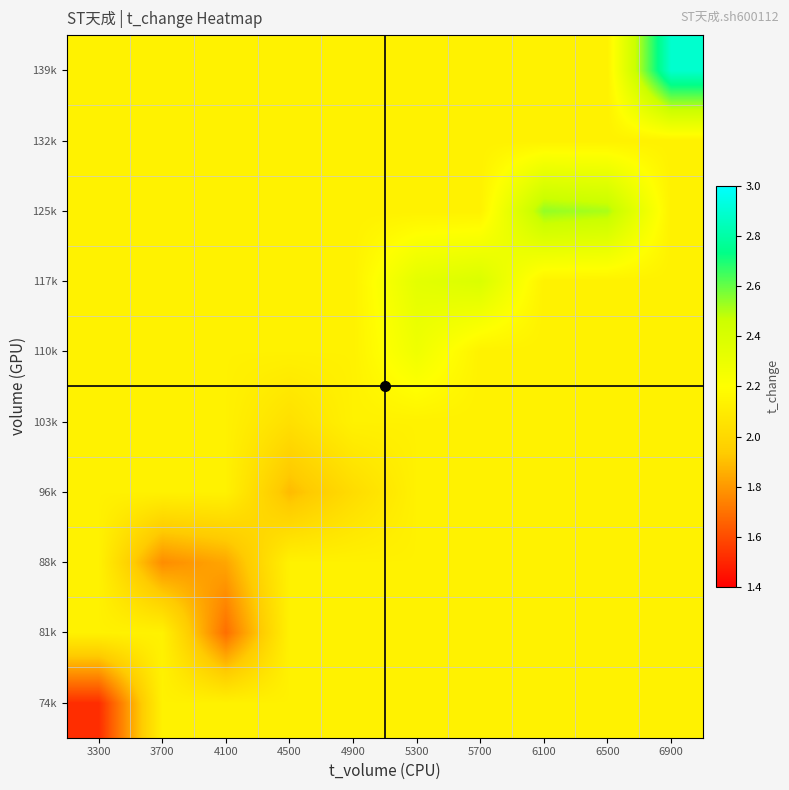

Reading left to right, extract all data points from this chart.

74k: 3300=1.5	3700=2.1	4100=2.1	4500=2.1	4900=2.1	5300=2.1	5700=2.1	6100=2.1	6500=2.1	6900=2.1
81k: 3300=2.1	3700=2.1	4100=1.7	4500=2.1	4900=2.1	5300=2.1	5700=2.1	6100=2.1	6500=2.1	6900=2.1
88k: 3300=2.1	3700=1.8	4100=1.8	4500=2.1	4900=2.1	5300=2.1	5700=2.1	6100=2.1	6500=2.1	6900=2.1
96k: 3300=2.1	3700=2.1	4100=2.1	4500=1.9	4900=2.0	5300=2.1	5700=2.1	6100=2.1	6500=2.1	6900=2.1
103k: 3300=2.1	3700=2.1	4100=2.1	4500=2.0	4900=2.1	5300=2.1	5700=2.1	6100=2.1	6500=2.1	6900=2.1
110k: 3300=2.1	3700=2.1	4100=2.1	4500=2.1	4900=2.1	5300=2.3	5700=2.1	6100=2.1	6500=2.1	6900=2.1
117k: 3300=2.1	3700=2.1	4100=2.1	4500=2.1	4900=2.1	5300=2.3	5700=2.4	6100=2.1	6500=2.1	6900=2.1
125k: 3300=2.1	3700=2.1	4100=2.1	4500=2.1	4900=2.1	5300=2.1	5700=2.1	6100=2.5	6500=2.5	6900=2.1
132k: 3300=2.1	3700=2.1	4100=2.1	4500=2.1	4900=2.1	5300=2.1	5700=2.1	6100=2.1	6500=2.1	6900=2.1
139k: 3300=2.1	3700=2.1	4100=2.1	4500=2.1	4900=2.1	5300=2.1	5700=2.1	6100=2.1	6500=2.1	6900=2.9